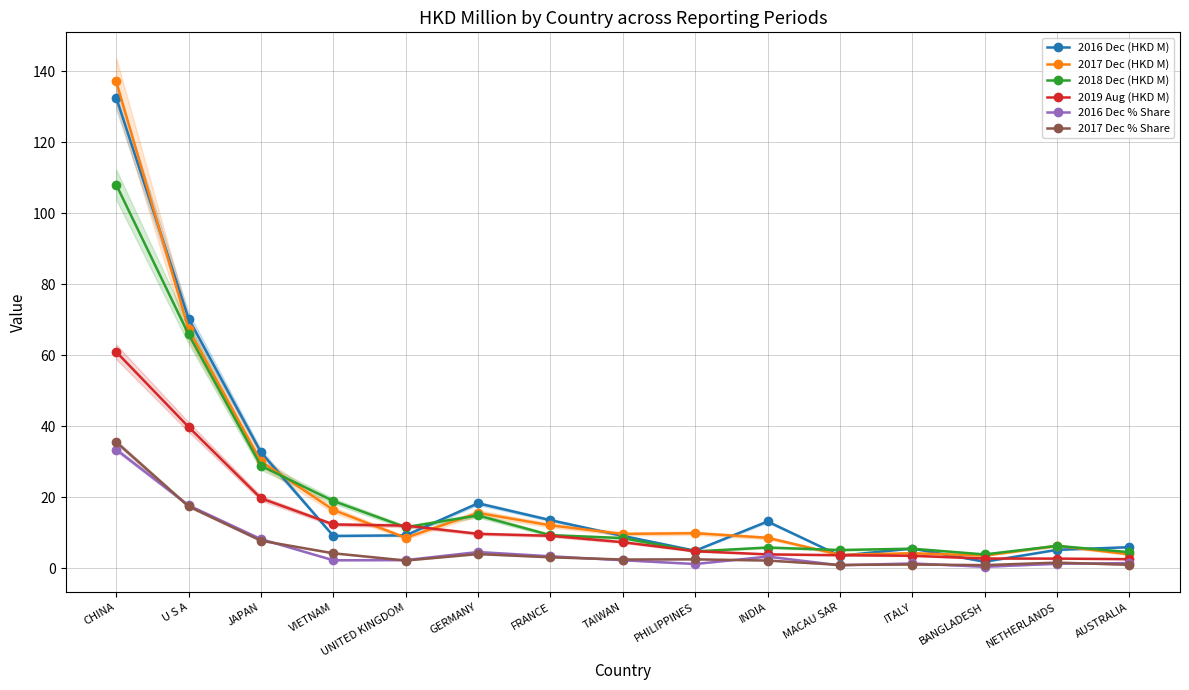

Reading left to right, what are all the values shown in this chart?

2016 Dec (HKD M): CHINA=132.6	U S A=70.4	JAPAN=32.7	VIETNAM=9.2	UNITED KINGDOM=9.3	GERMANY=18.3	FRANCE=13.6	TAIWAN=9.2	PHILIPPINES=5.0	INDIA=13.2	MACAU SAR=3.6	ITALY=5.6	BANGLADESH=1.9	NETHERLANDS=5.2	AUSTRALIA=6.0
2017 Dec (HKD M): CHINA=137.2	U S A=67.4	JAPAN=30.2	VIETNAM=16.5	UNITED KINGDOM=8.6	GERMANY=15.6	FRANCE=12.1	TAIWAN=9.7	PHILIPPINES=9.9	INDIA=8.6	MACAU SAR=3.8	ITALY=4.3	BANGLADESH=3.6	NETHERLANDS=6.4	AUSTRALIA=4.0
2018 Dec (HKD M): CHINA=108.1	U S A=65.9	JAPAN=28.9	VIETNAM=19.0	UNITED KINGDOM=11.6	GERMANY=14.9	FRANCE=9.4	TAIWAN=8.6	PHILIPPINES=4.8	INDIA=5.9	MACAU SAR=5.2	ITALY=5.6	BANGLADESH=4.0	NETHERLANDS=6.4	AUSTRALIA=4.6
2019 Aug (HKD M): CHINA=61.0	U S A=39.8	JAPAN=19.8	VIETNAM=12.4	UNITED KINGDOM=12.1	GERMANY=9.8	FRANCE=9.2	TAIWAN=7.4	PHILIPPINES=4.9	INDIA=4.0	MACAU SAR=3.7	ITALY=3.6	BANGLADESH=2.8	NETHERLANDS=2.8	AUSTRALIA=2.6
2016 Dec % Share: CHINA=33.5	U S A=17.8	JAPAN=8.3	VIETNAM=2.3	UNITED KINGDOM=2.4	GERMANY=4.6	FRANCE=3.4	TAIWAN=2.3	PHILIPPINES=1.3	INDIA=3.3	MACAU SAR=0.9	ITALY=1.4	BANGLADESH=0.5	NETHERLANDS=1.3	AUSTRALIA=1.5
2017 Dec % Share: CHINA=35.6	U S A=17.5	JAPAN=7.8	VIETNAM=4.3	UNITED KINGDOM=2.2	GERMANY=4.1	FRANCE=3.2	TAIWAN=2.5	PHILIPPINES=2.6	INDIA=2.2	MACAU SAR=1.0	ITALY=1.1	BANGLADESH=0.9	NETHERLANDS=1.7	AUSTRALIA=1.0